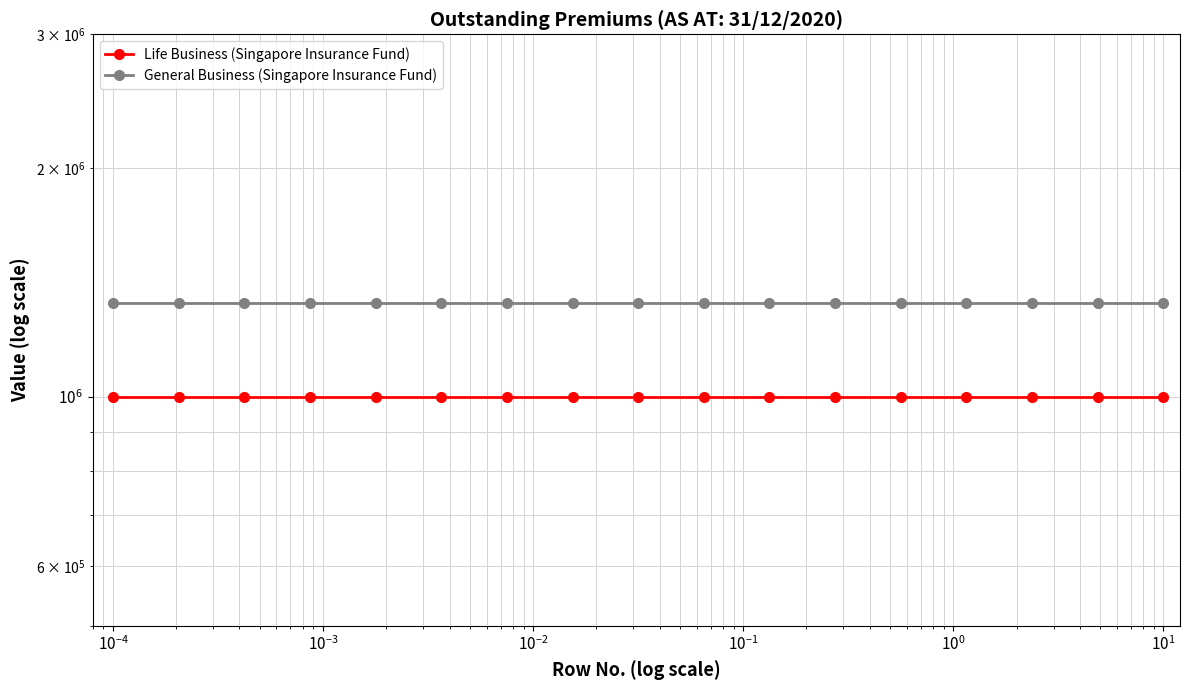

How many lines are shown in the chart?

2